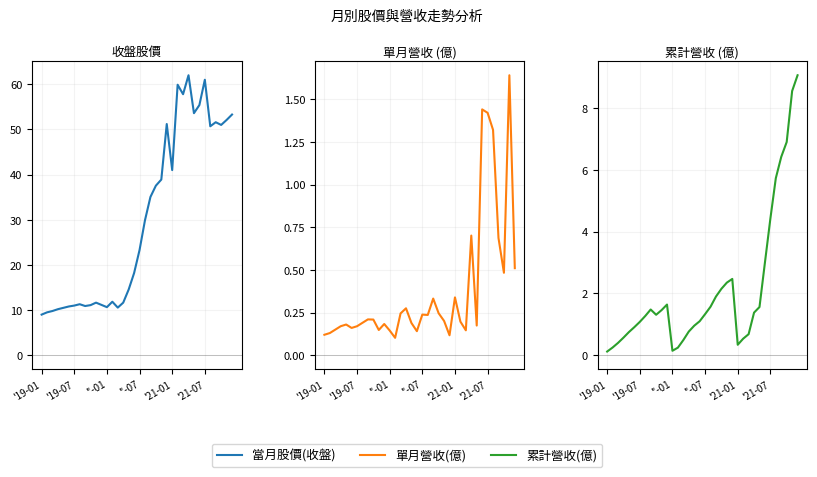

What is the minimum value shown in the chart?

0.1